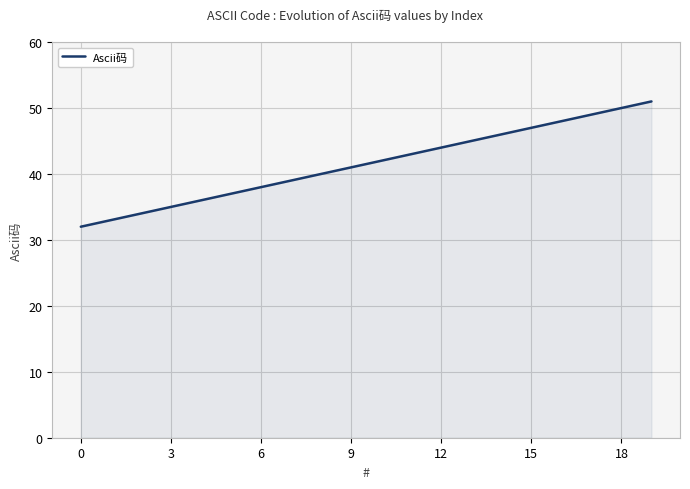

Reading left to right, transcribe all the data shown in this chart.

32	33	34	35	36	37	38	39	40	41	42	43	44	45	46	47	48	49	50	51